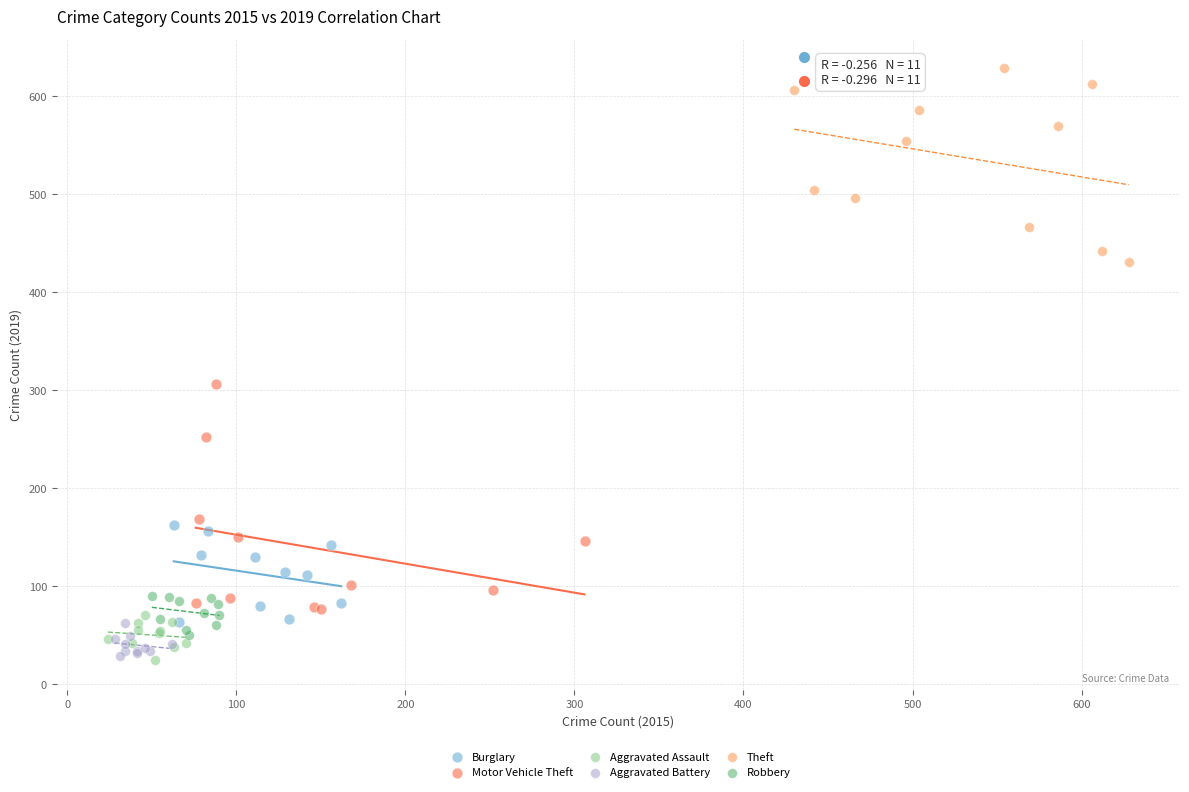

Which series has the widest spread of Y values?

Motor Vehicle Theft